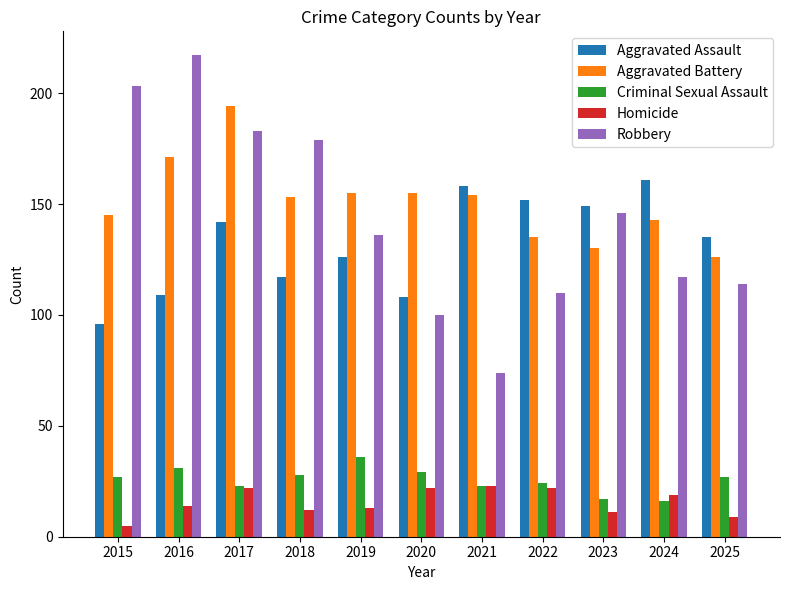

What is the sum of the Robbery values at 2024 and 2021?

191